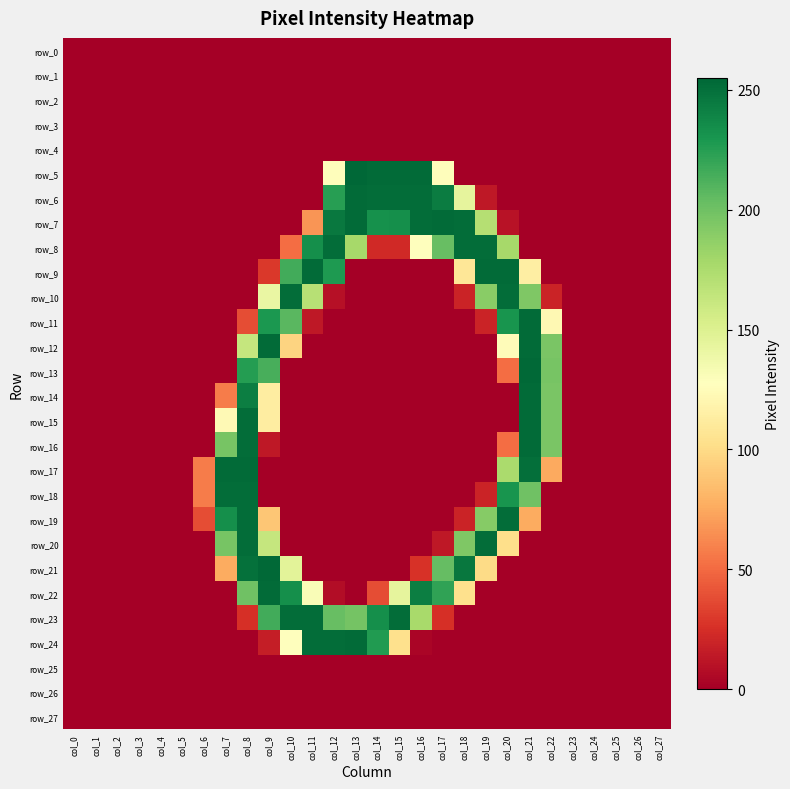

At col_3, list the series in order from largest to smallest.

row_0, row_1, row_2, row_3, row_4, row_5, row_6, row_7, row_8, row_9, row_10, row_11, row_12, row_13, row_14, row_15, row_16, row_17, row_18, row_19, row_20, row_21, row_22, row_23, row_24, row_25, row_26, row_27